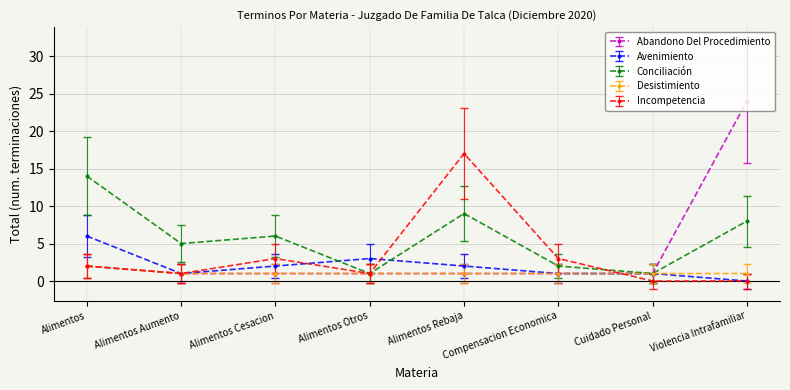

What is the approximate value of Avenimiento at Alimentos?

6